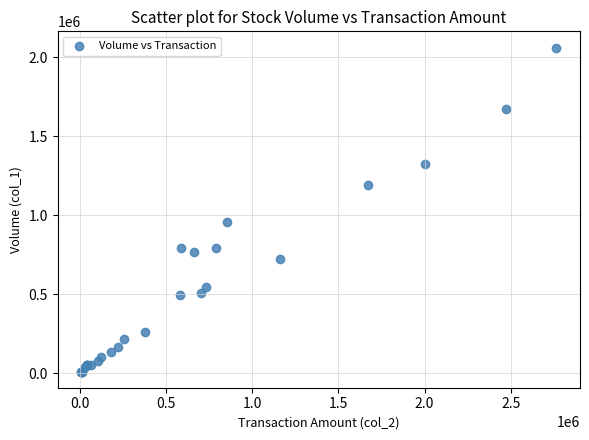

What Y value in the scatter plot is closest to 1035000?

953000